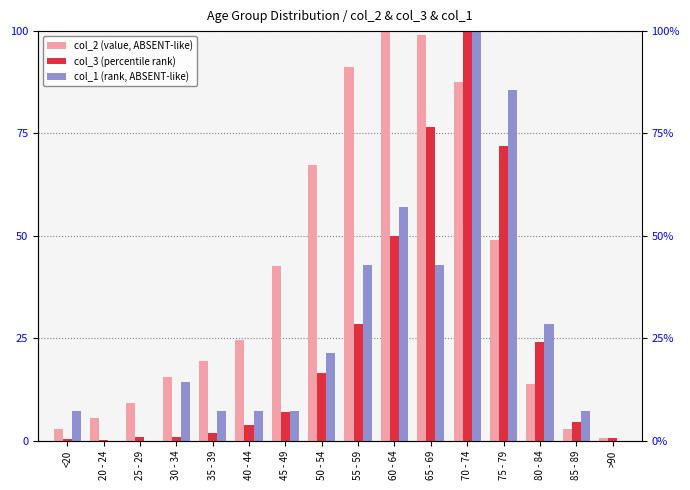

Rank the series at >90 from lowest to highest value.

col_1 (rank, ABSENT-like), col_3 (percentile rank), col_2 (value, ABSENT-like)